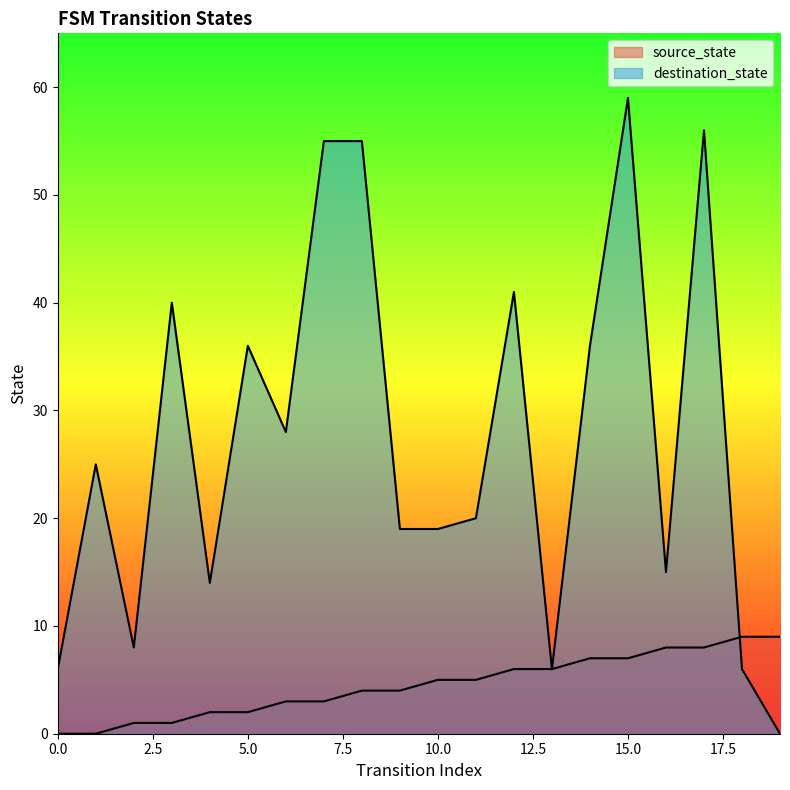

At which label does destination_state reach its peak?

15